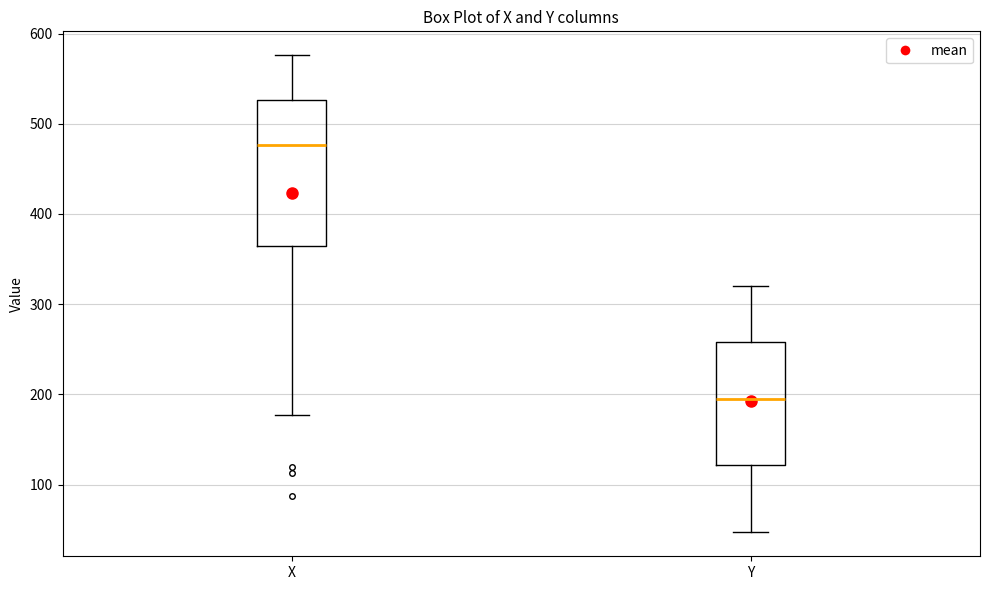

Comparing the boxes themselves (not the whiskers), which one is the tallest?

X